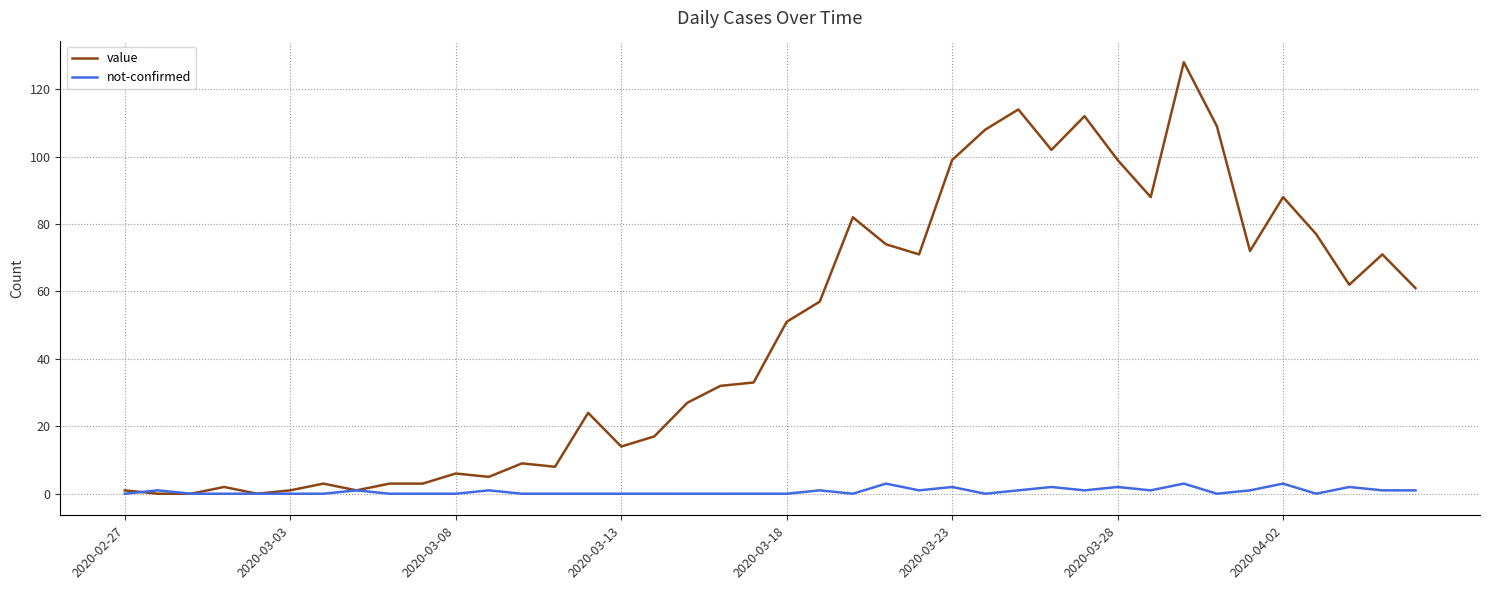

Which series has the largest total across all categories?

value